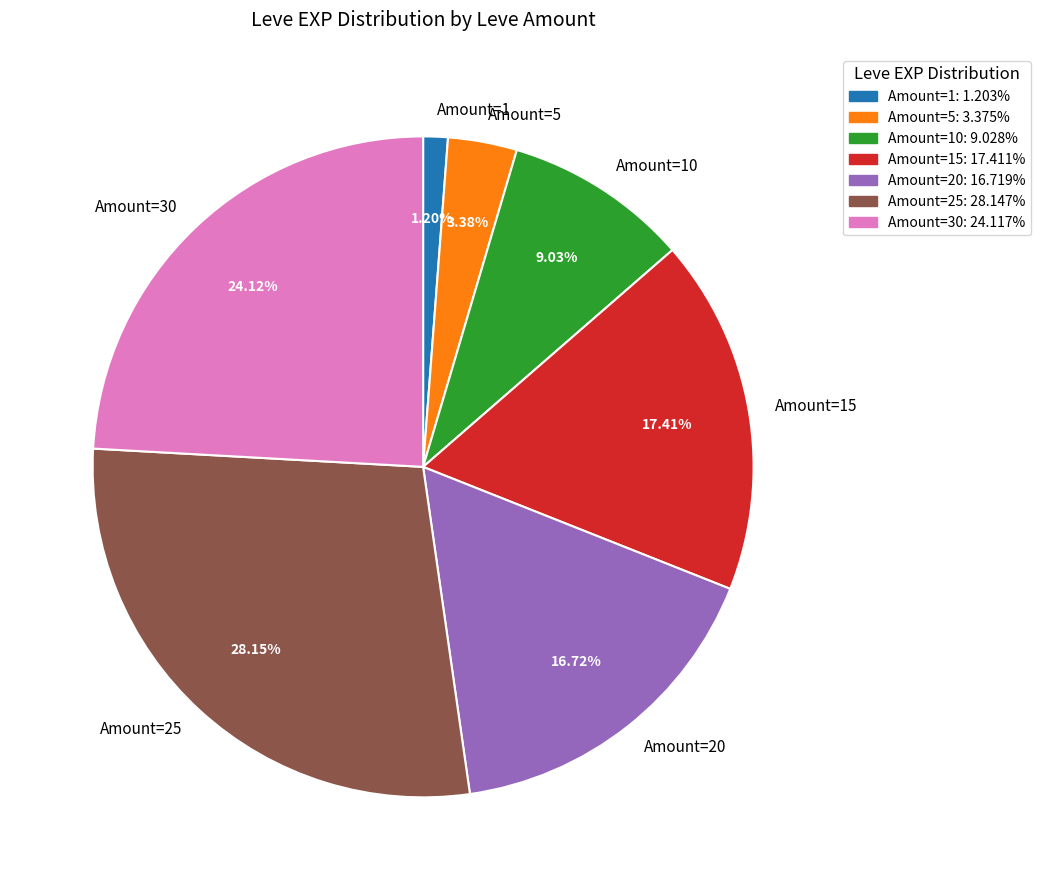

Is Amount=10 the majority of the pie?

No